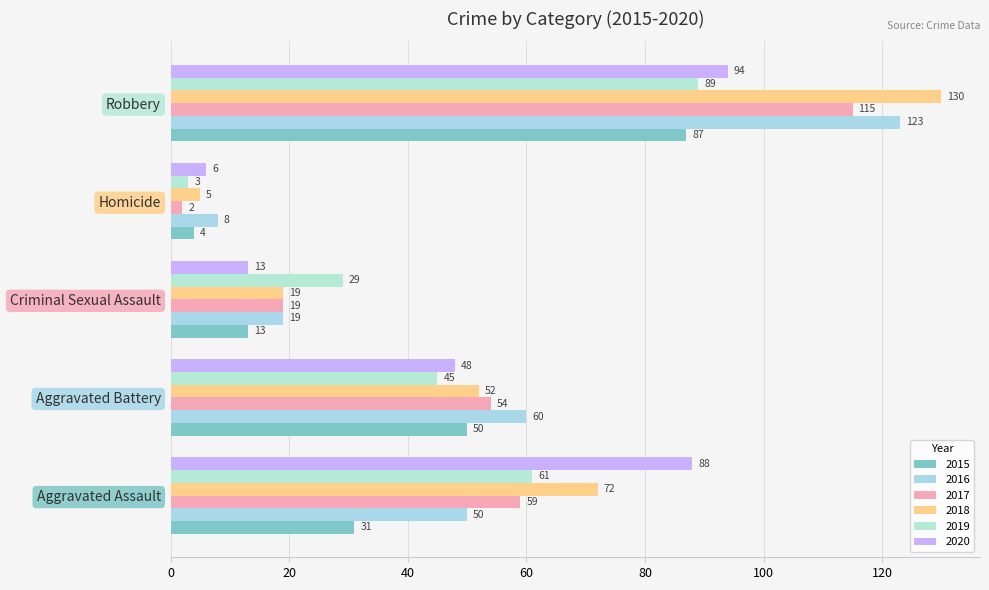

Between Aggravated Battery and Homicide, which is larger?

Aggravated Battery